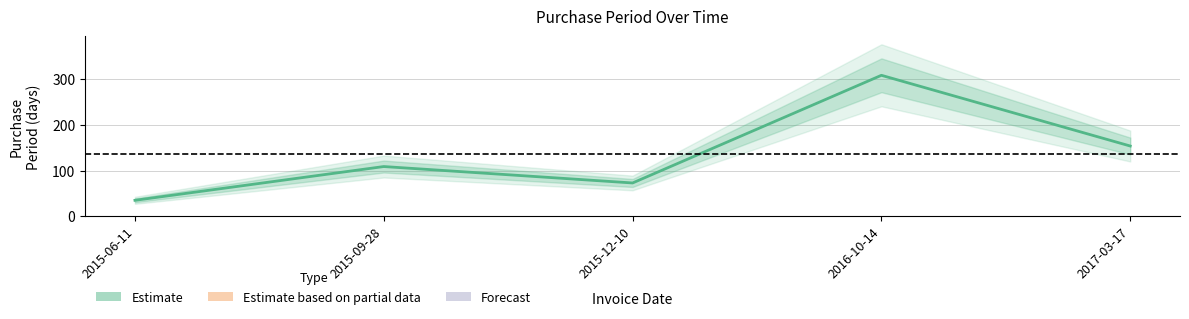

What is the sum of the values at 2017-03-17 and 2016-10-14?

463